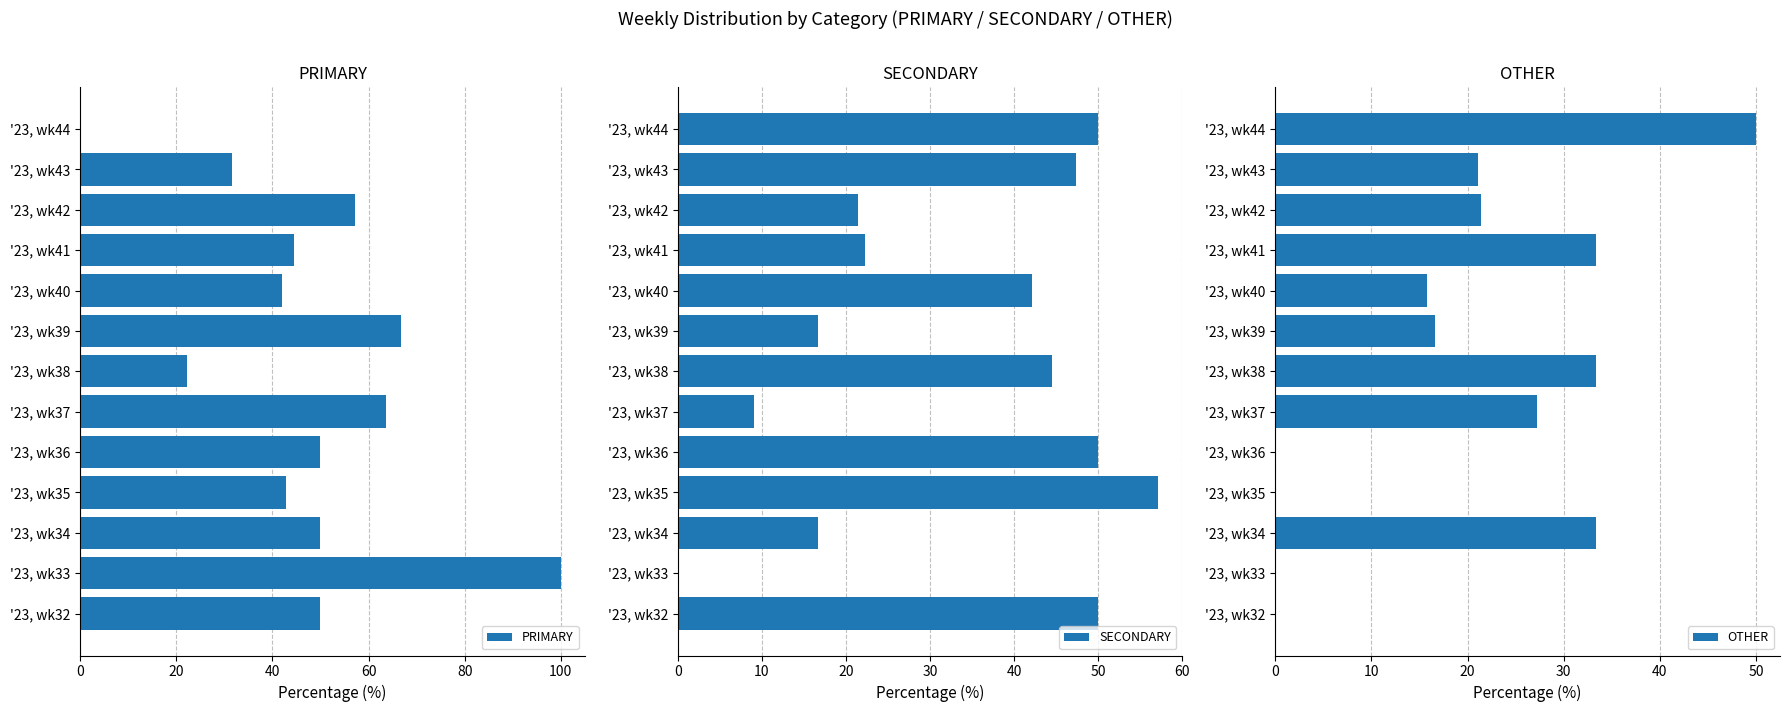

What is the sum of all PRIMARY values?

620.7